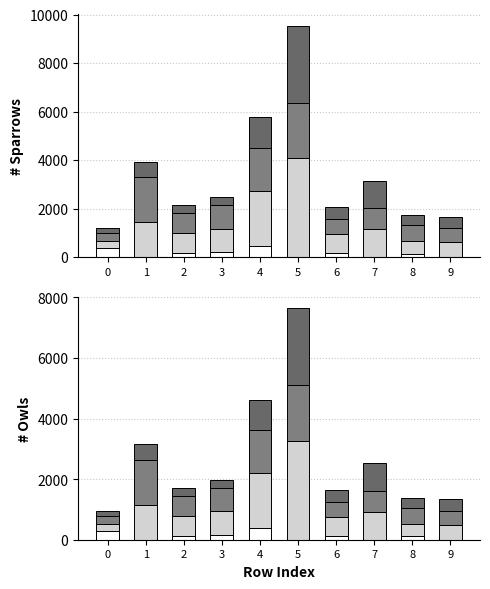

Which category has the highest value across all series?

5